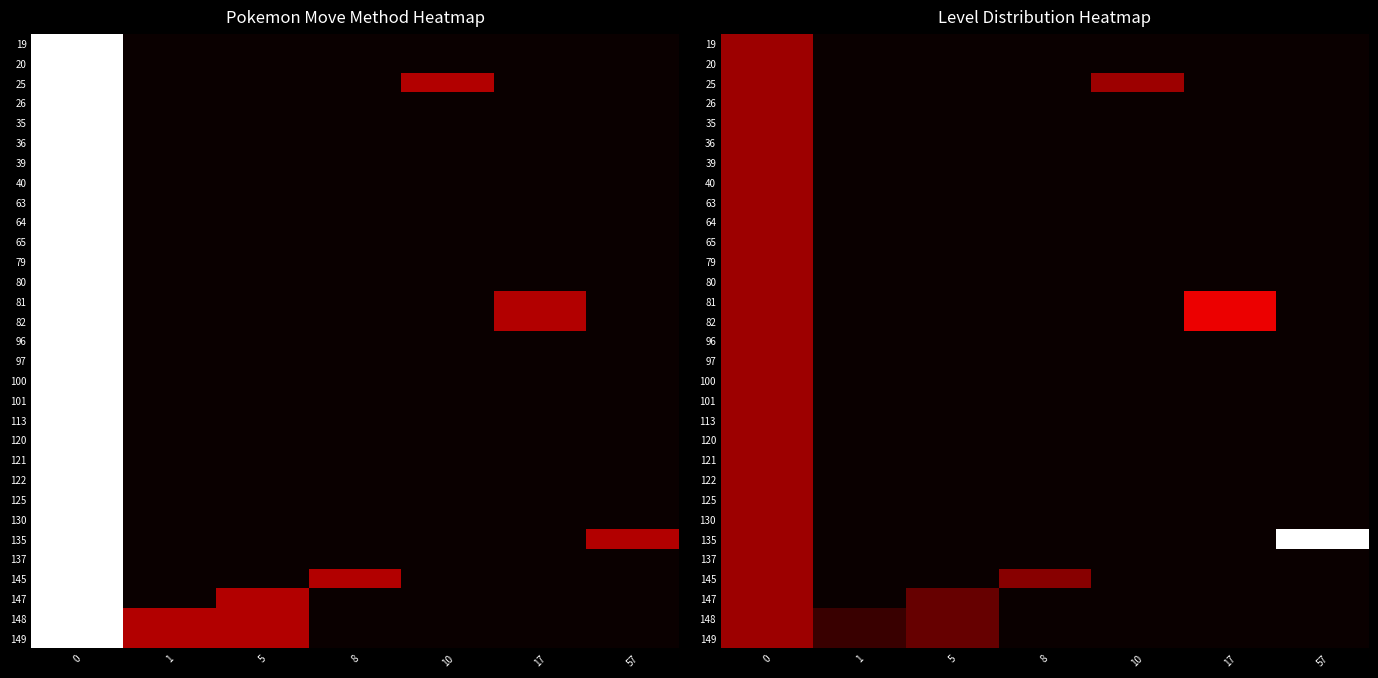

Which category has the lowest value in the 135 series?

1